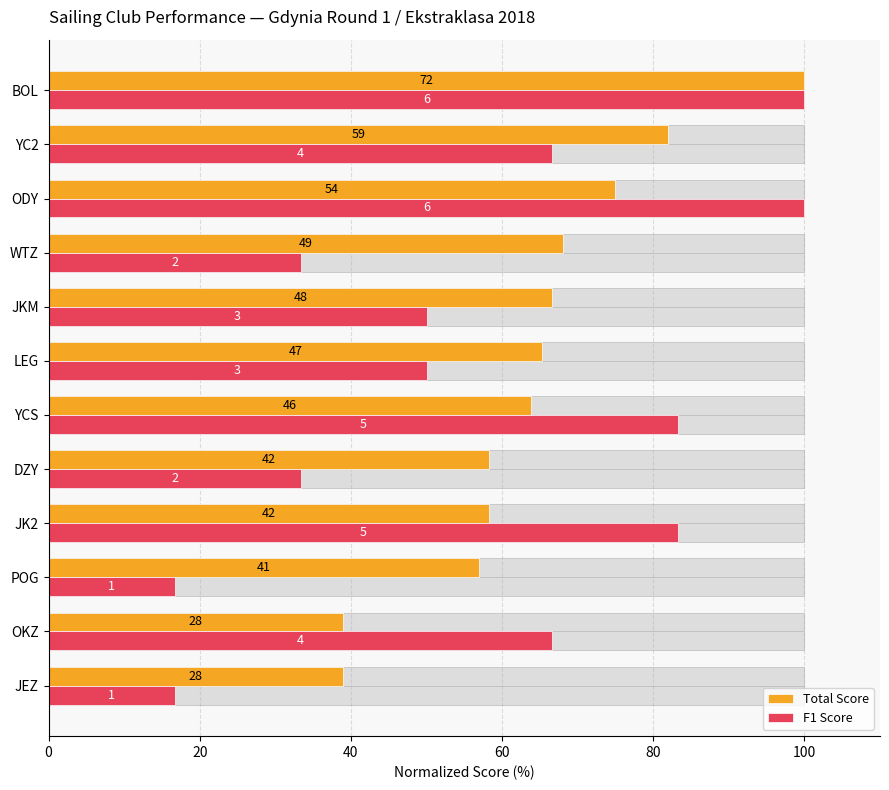

What value does the Total Score series have at JK2?

58.3